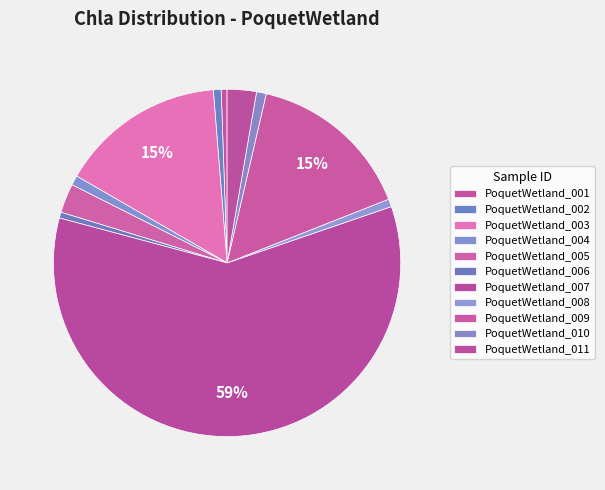

To the nearest percent, what portion does PoquetWetland_011 represent?

3%